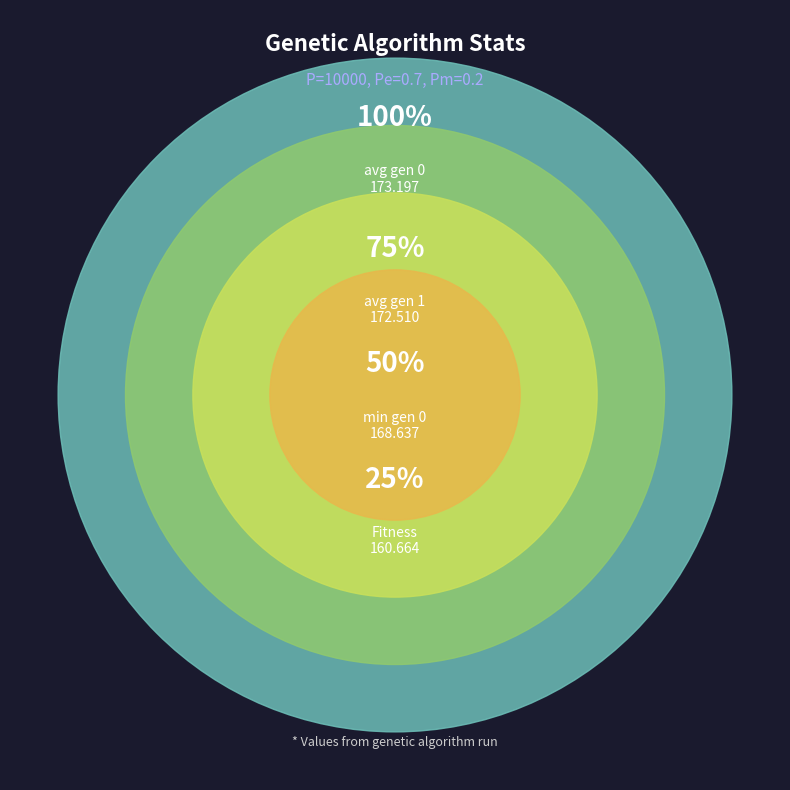

Does Fitness account for over 50% of the chart?

No